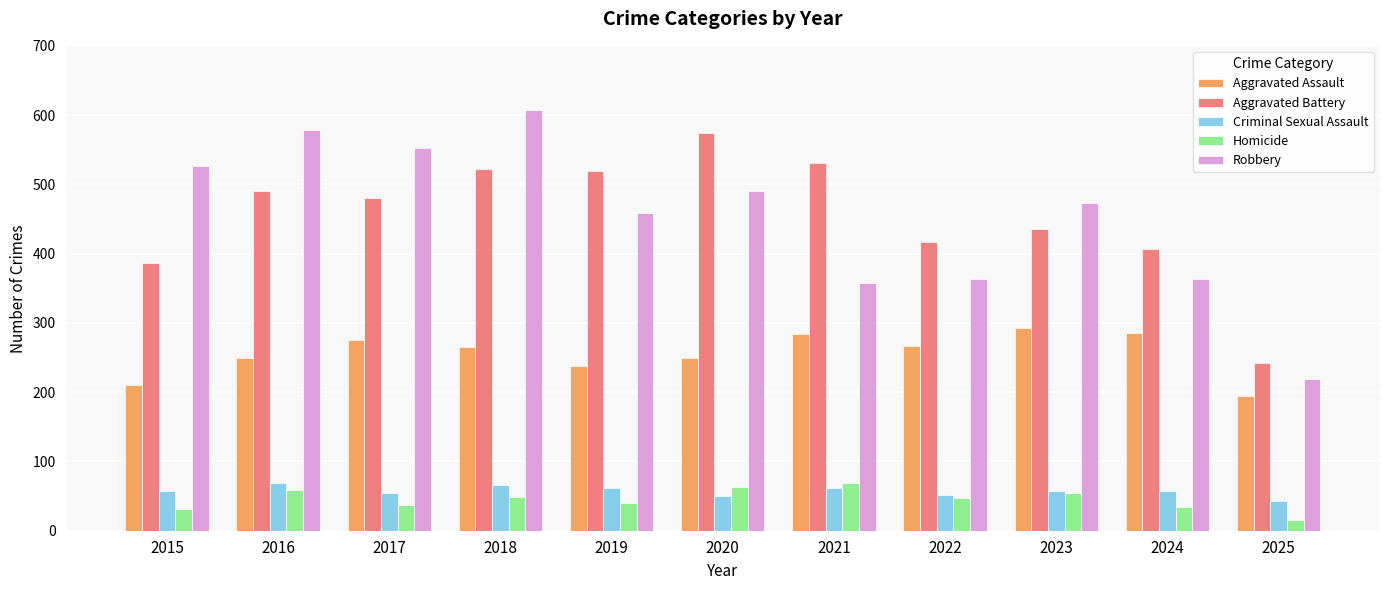

Is it true that Robbery equals 216 at 2022?

False